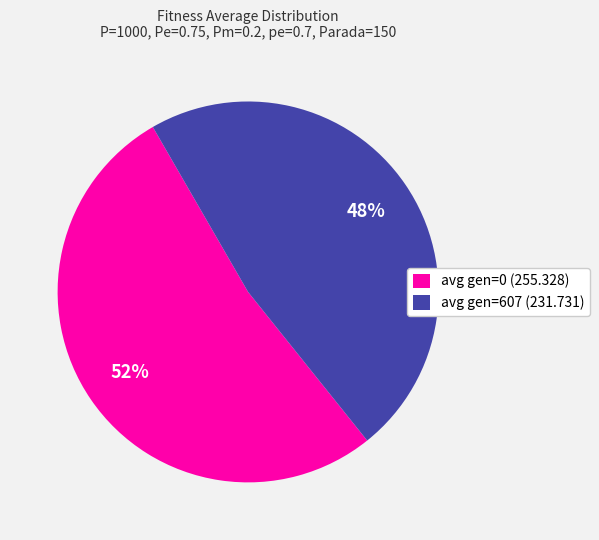

The avg gen=607 (231.731) slice represents 41% of the pie. True or false?

False